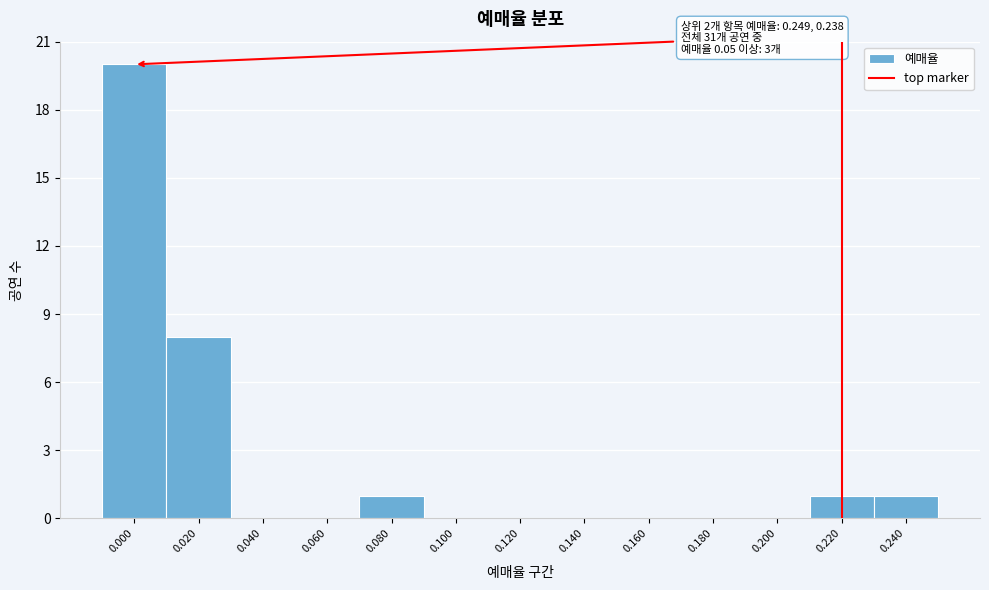

Reading right to left, transcribe all the data shown in this chart.

0.240=1	0.220=1	0.200=0	0.180=0	0.160=0	0.140=0	0.120=0	0.100=0	0.080=1	0.060=0	0.040=0	0.020=8	0.000=20